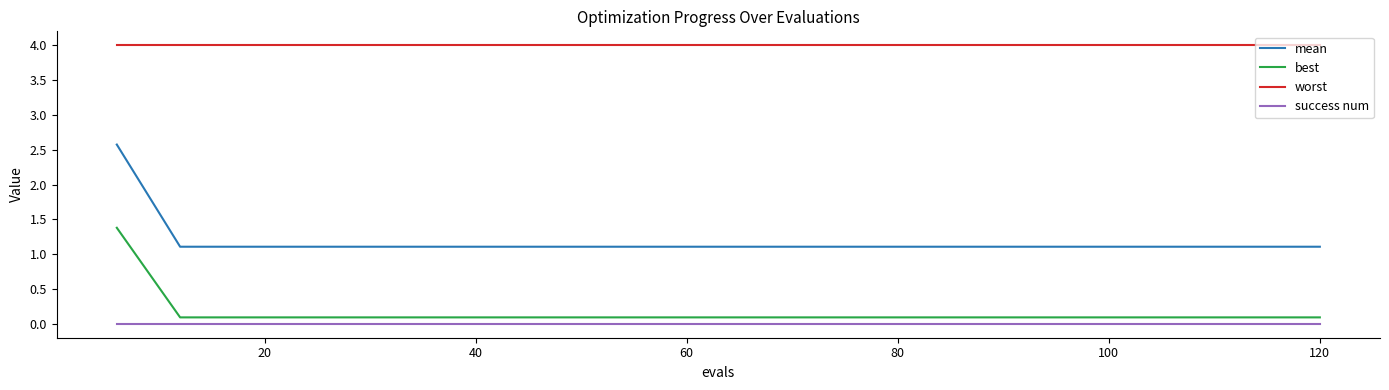

Which series has the widest spread of values?

mean